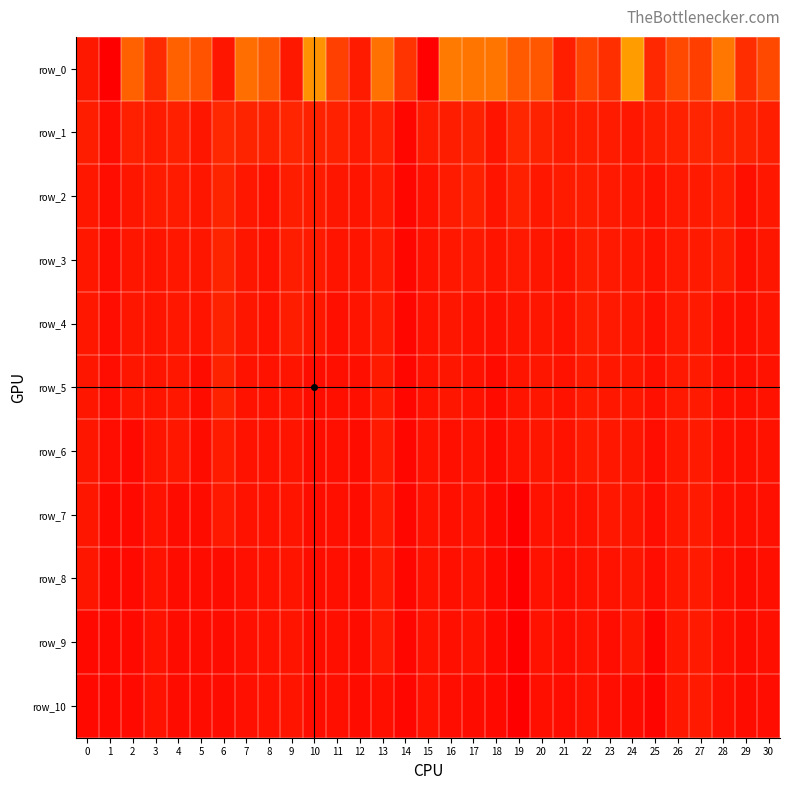

At 19, list the series in order from largest to smallest.

row_0, row_1, row_2, row_3, row_4, row_5, row_6, row_7, row_8, row_9, row_10